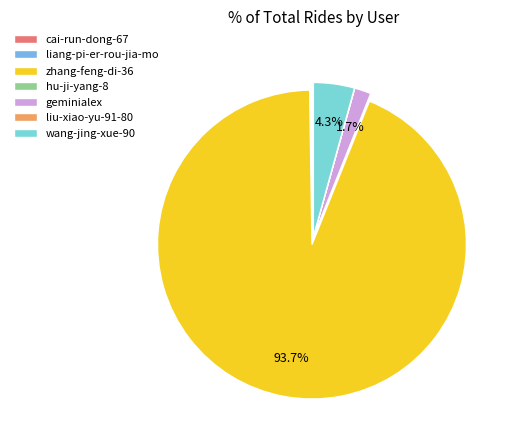

Which slice is the largest?

zhang-feng-di-36